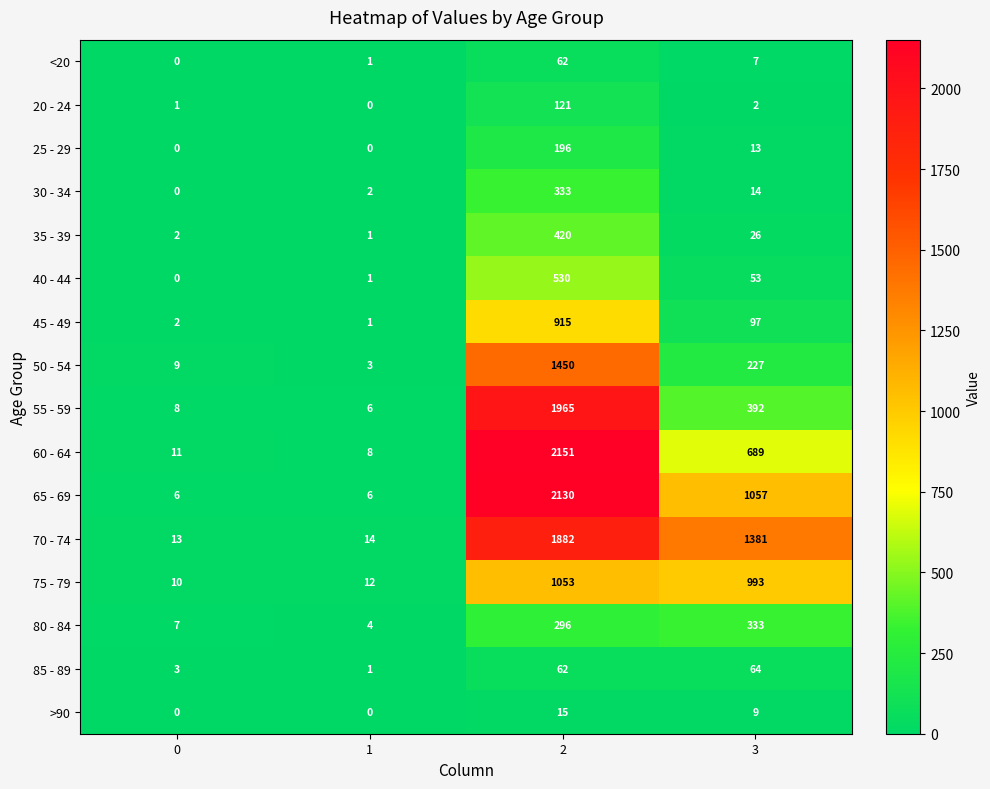

Is the value of >90 at 0 greater than the value of 85 - 89 at 3?

No